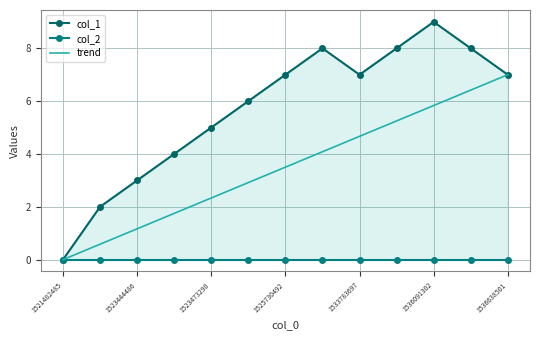

True or false: trend has a value of 1.1 at 1525730492.

False